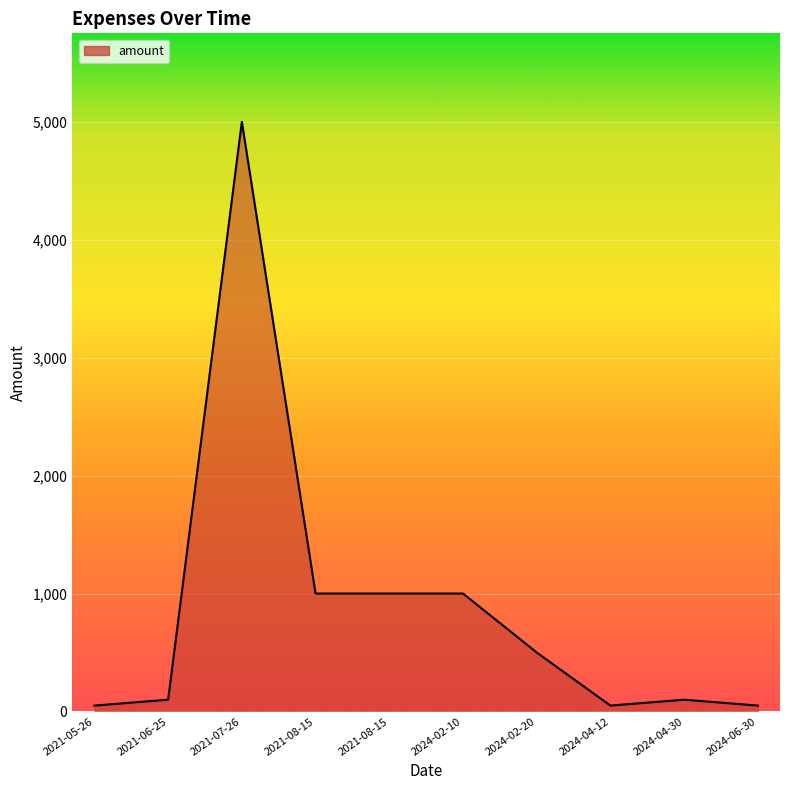

How many lines are shown in the chart?

1